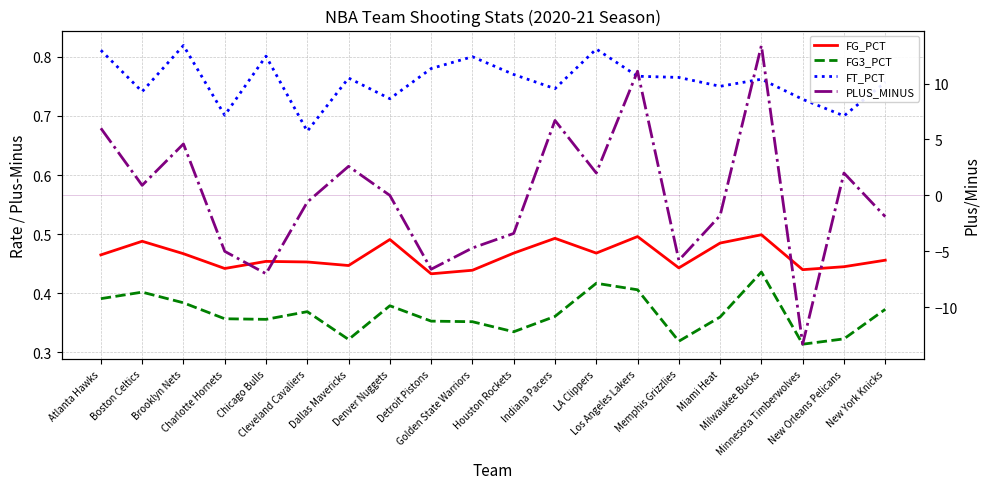

Which series has the widest spread of values?

PLUS_MINUS